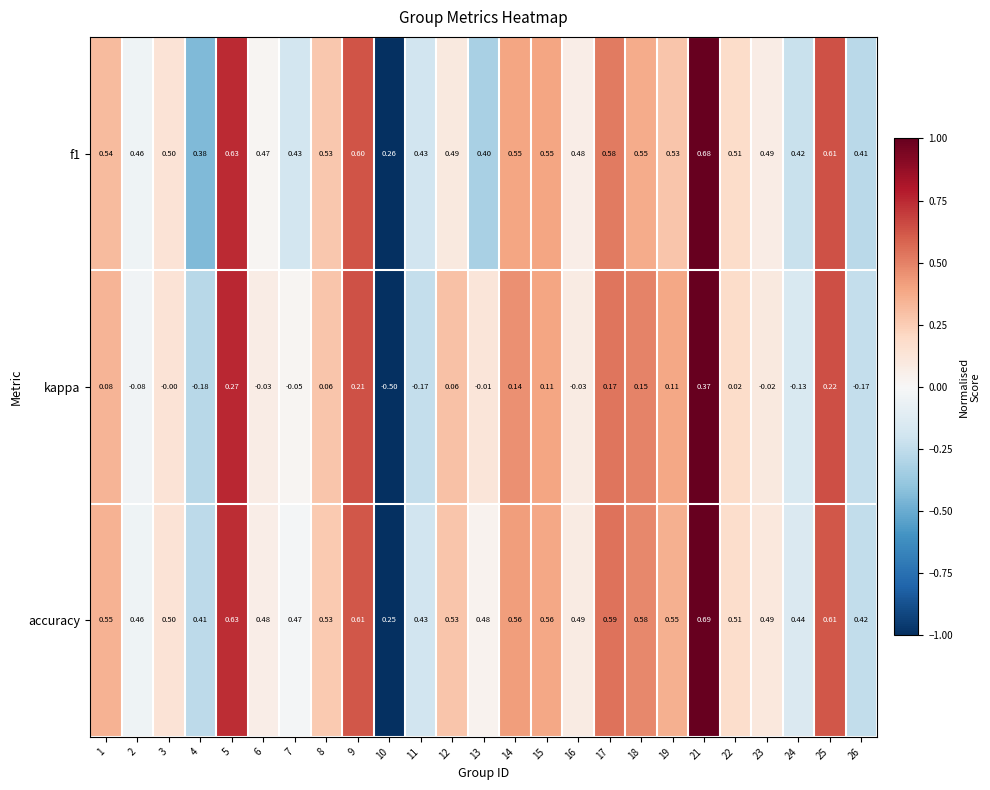

Is the value of f1 at 23 greater than the value of kappa at 12?

Yes